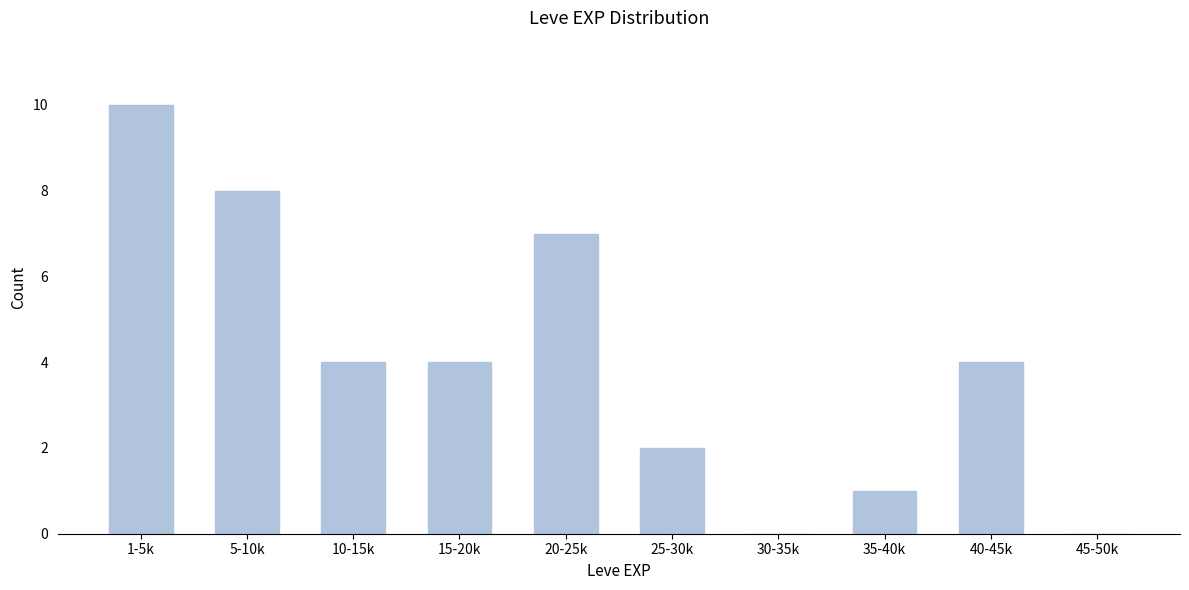

Reading right to left, extract all data points from this chart.

45-50k=0	40-45k=4	35-40k=1	30-35k=0	25-30k=2	20-25k=7	15-20k=4	10-15k=4	5-10k=8	1-5k=10